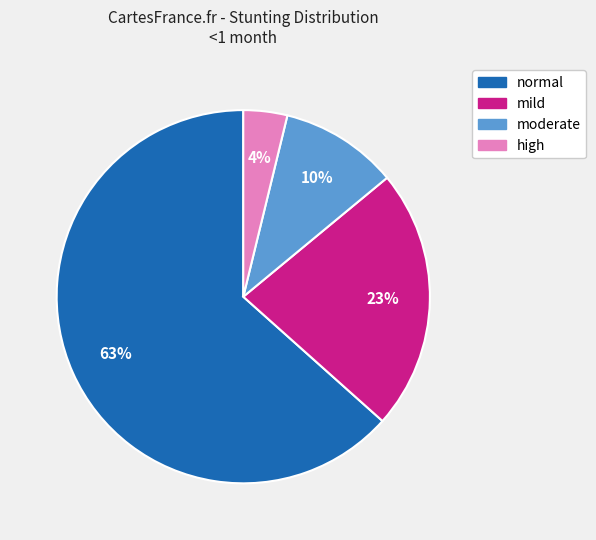

Rank the categories by value from highest to lowest.

normal, mild, moderate, high